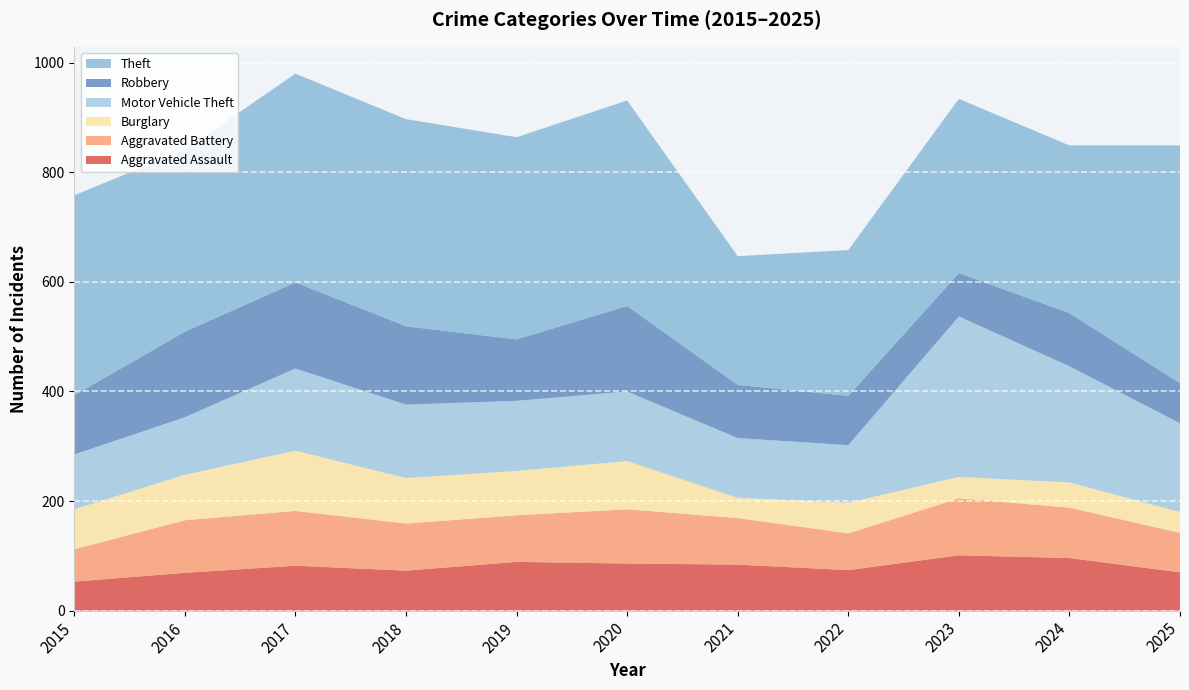

Reading left to right, extract all data points from this chart.

Aggravated Assault: 2015=53	2016=69	2017=82	2018=73	2019=89	2020=86	2021=84	2022=74	2023=101	2024=96	2025=70
Aggravated Battery: 2015=59	2016=96	2017=100	2018=86	2019=85	2020=99	2021=85	2022=67	2023=104	2024=92	2025=72
Burglary: 2015=73	2016=83	2017=110	2018=83	2019=81	2020=88	2021=37	2022=56	2023=39	2024=46	2025=38
Motor Vehicle Theft: 2015=100	2016=105	2017=150	2018=134	2019=128	2020=127	2021=109	2022=105	2023=293	2024=212	2025=162
Robbery: 2015=108	2016=156	2017=157	2018=143	2019=112	2020=156	2021=97	2022=90	2023=79	2024=97	2025=73
Theft: 2015=365	2016=332	2017=381	2018=378	2019=369	2020=375	2021=235	2022=266	2023=318	2024=306	2025=434